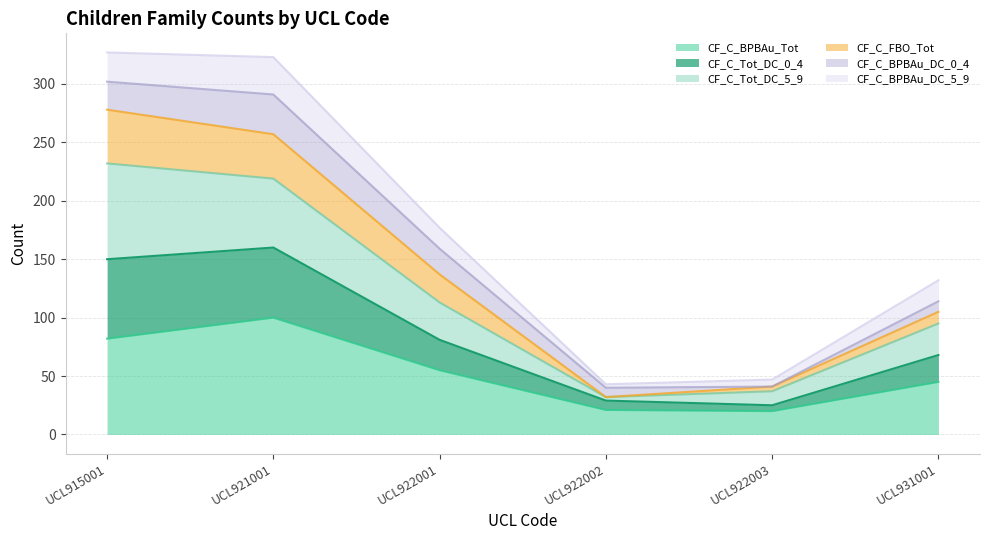

What are all the series names shown in the legend?

CF_C_BPBAu_Tot, CF_C_Tot_DC_0_4, CF_C_Tot_DC_5_9, CF_C_FBO_Tot, CF_C_BPBAu_DC_0_4, CF_C_BPBAu_DC_5_9